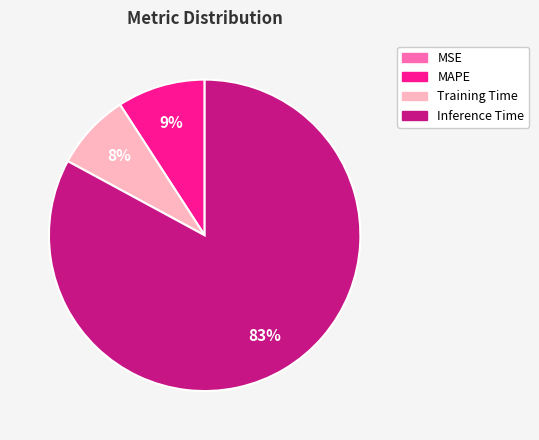

To the nearest percent, what is the average slice percentage?

25%